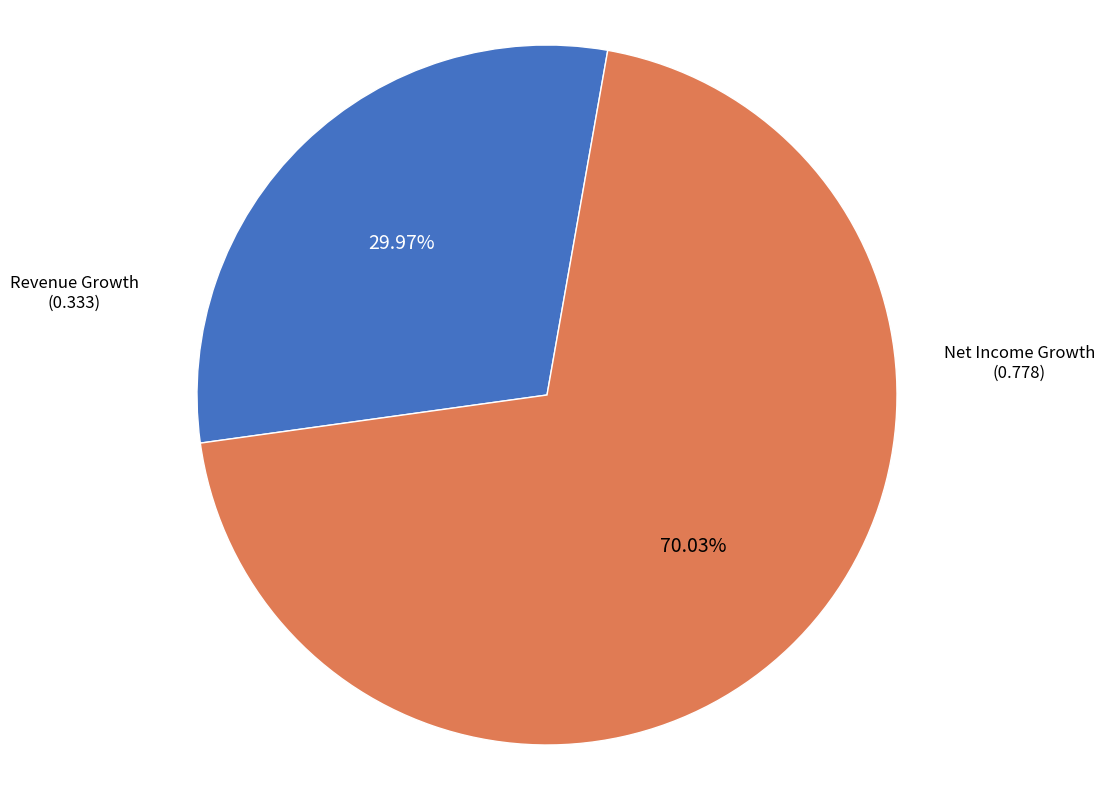

Between Revenue Growth (0.333) and Net Income Growth (0.778), which is larger?

Net Income Growth (0.778)